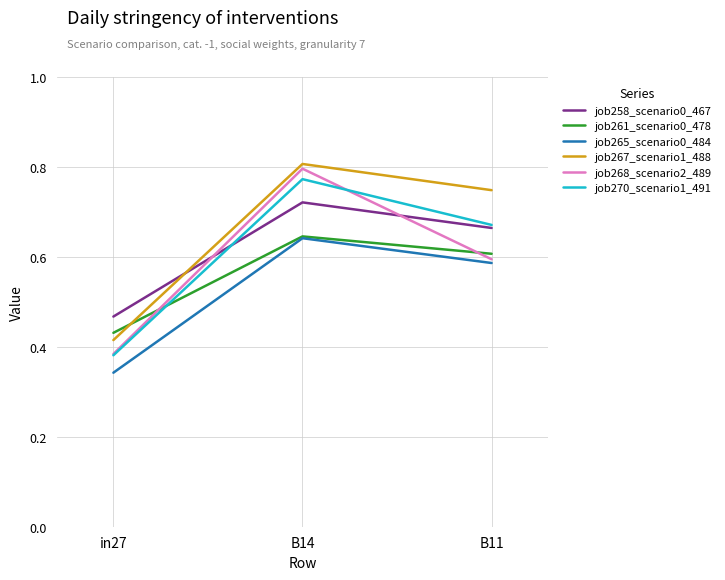

What is the difference between the highest and lowest values at B11?

0.2